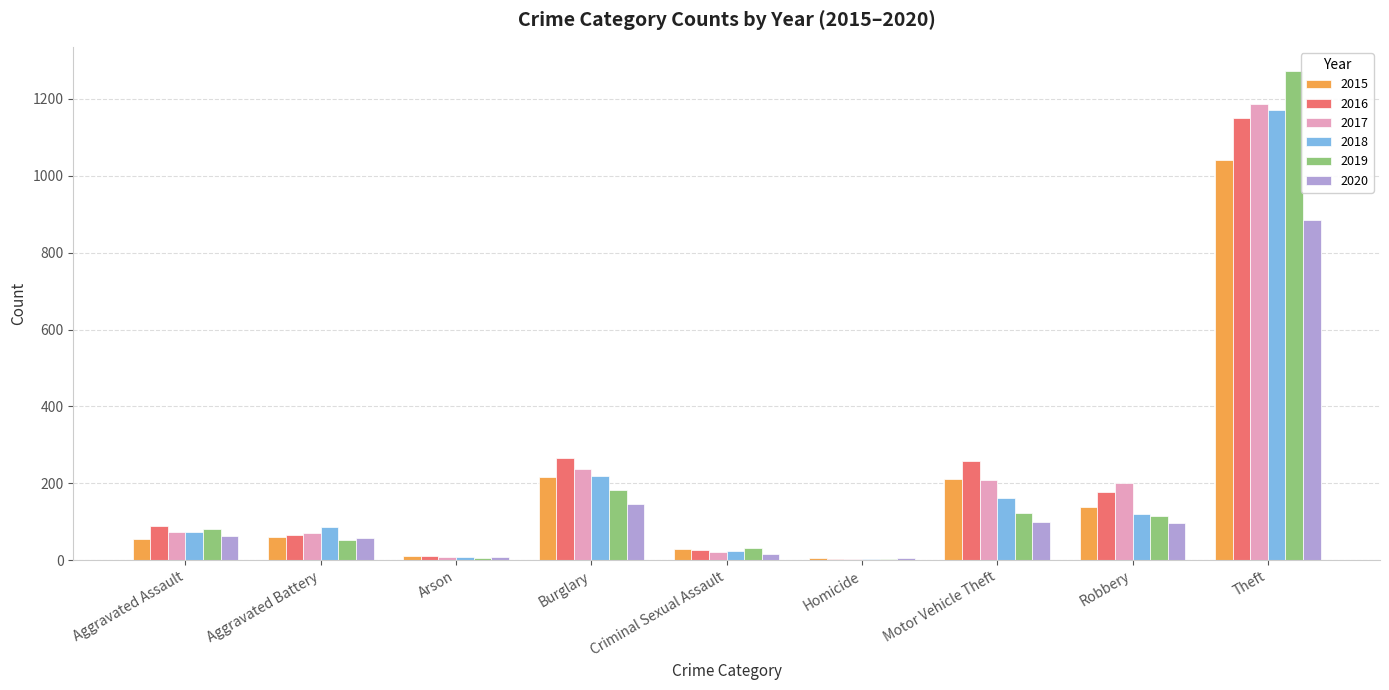

At which category is the sum across all series the highest?

Theft